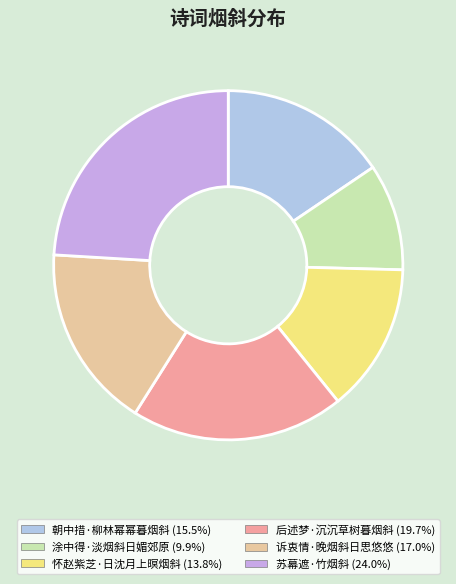

The 苏幕遮·竹烟斜 slice represents 13% of the pie. True or false?

False